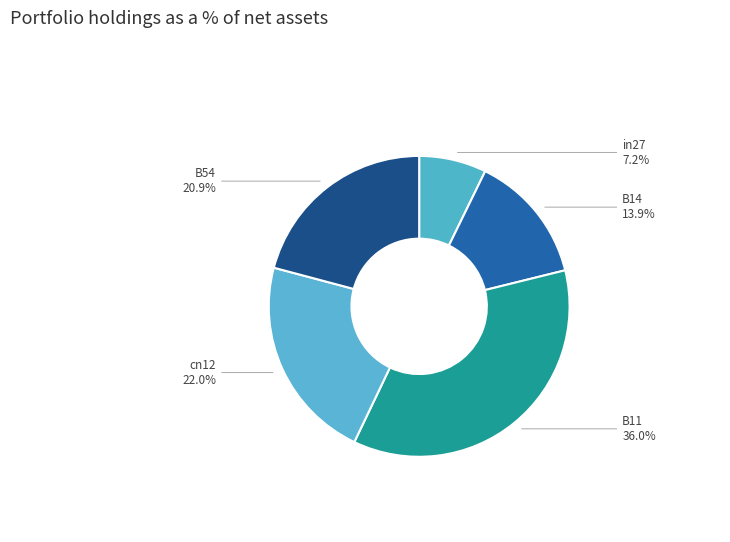

Combined, do B14 and in27 account for over 50%?

No